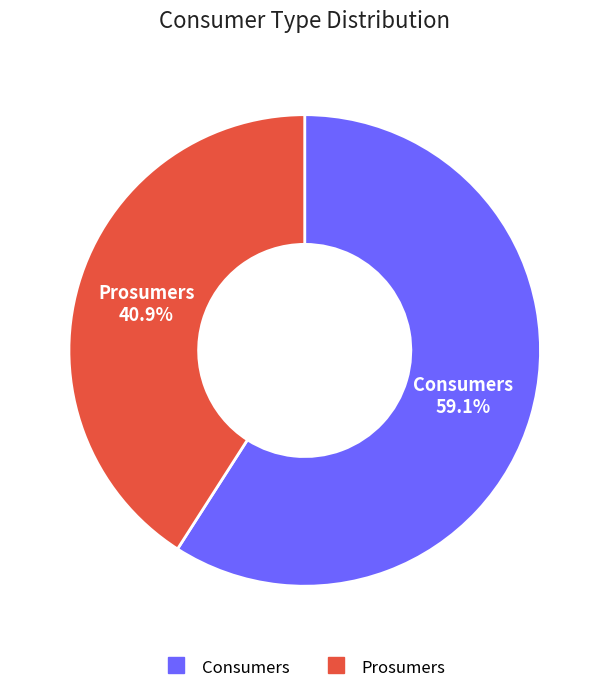

To the nearest percent, what is the difference between the Consumers and Prosumers slice percentages?

18%